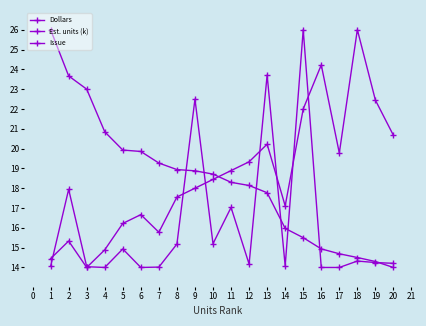

How many lines are shown in the chart?

3